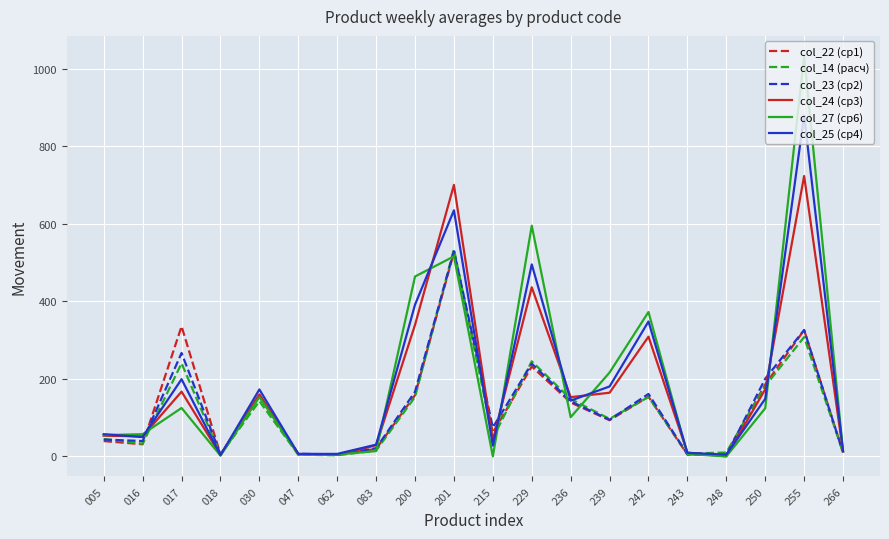

True or false: col_24 (ср3) has a value of 723.2 at 255.

True